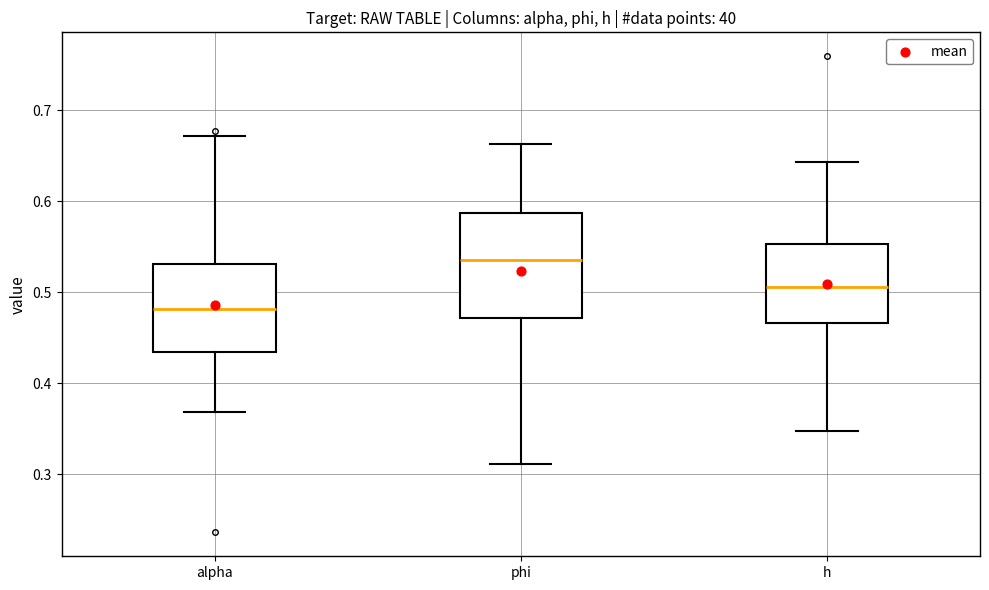

Reading left to right, read every box against the y-axis: the position of its median line, the range the box covers, and the ends of its whiskers. The values are not printed on the chart, so give them approximately, as read against the axis.

alpha: median 0.48, box 0.43 to 0.53, whiskers 0.37 to 0.67
phi: median 0.54, box 0.47 to 0.59, whiskers 0.31 to 0.66
h: median 0.51, box 0.47 to 0.55, whiskers 0.35 to 0.64